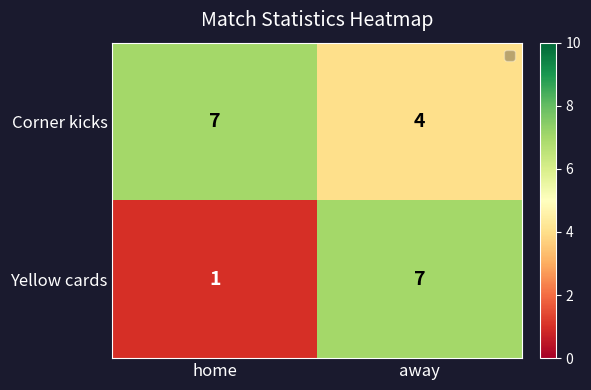

What is the approximate value of Yellow cards at away?

7